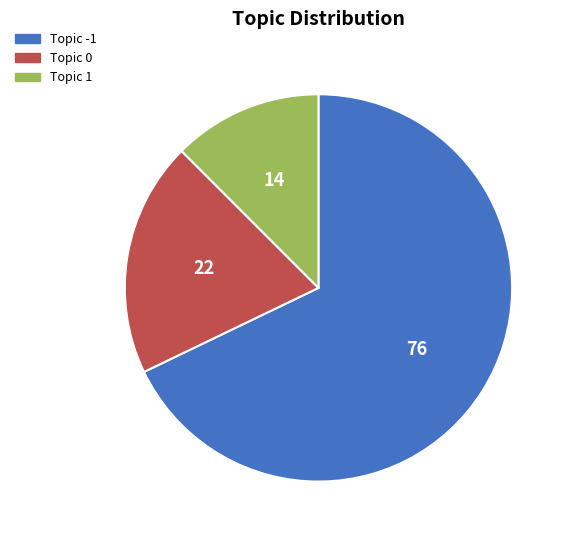

Is there any slice that represents more than half of the pie?

Yes